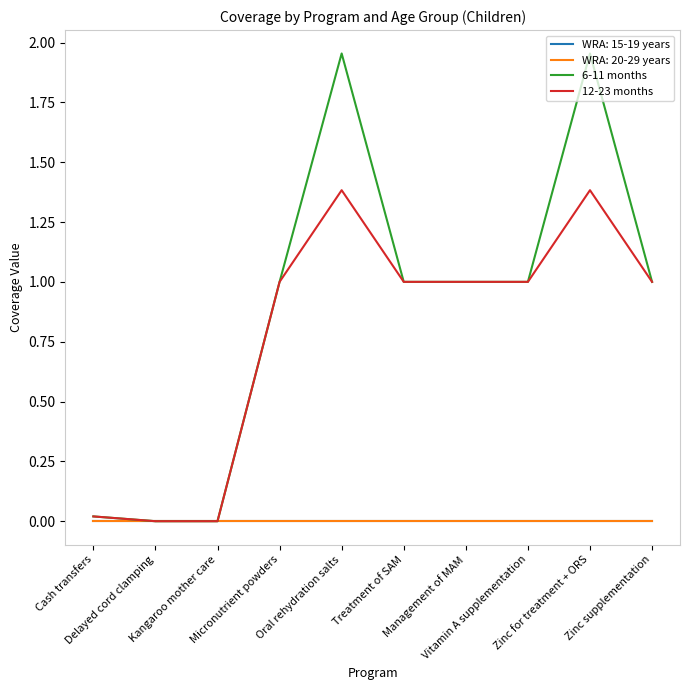

Which has a higher value, Kangaroo mother care or Oral rehydration salts?

Oral rehydration salts